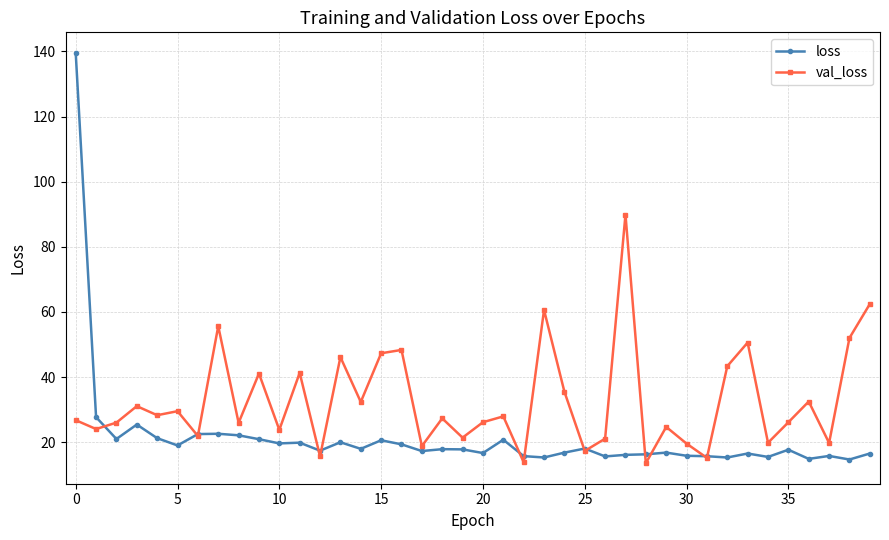

In val_loss, how many points are higher than both neighbors (excluding endpoints)?

14